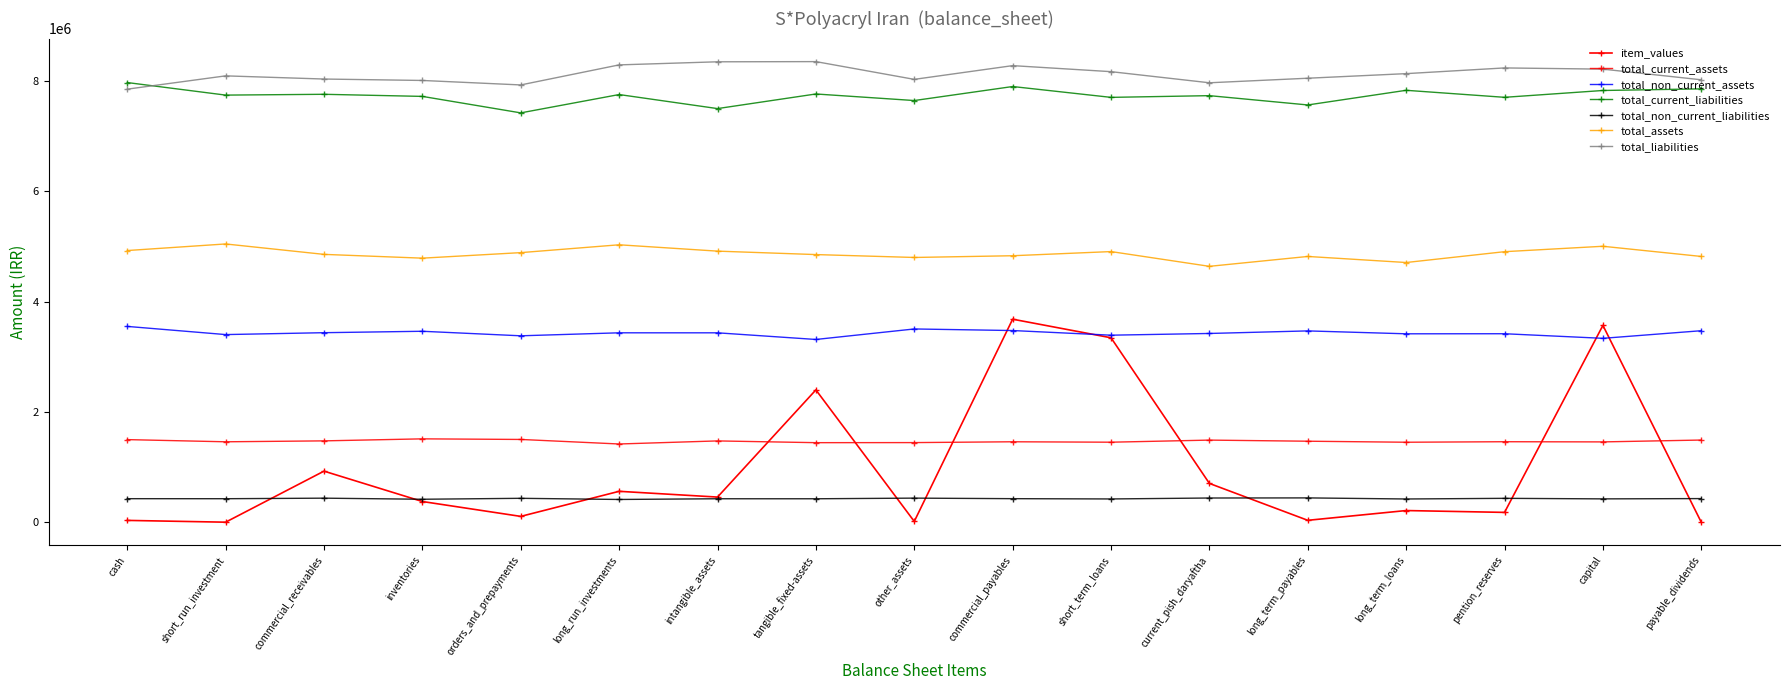

What is the label of the 12th point from the left?

current_pish_daryaftha